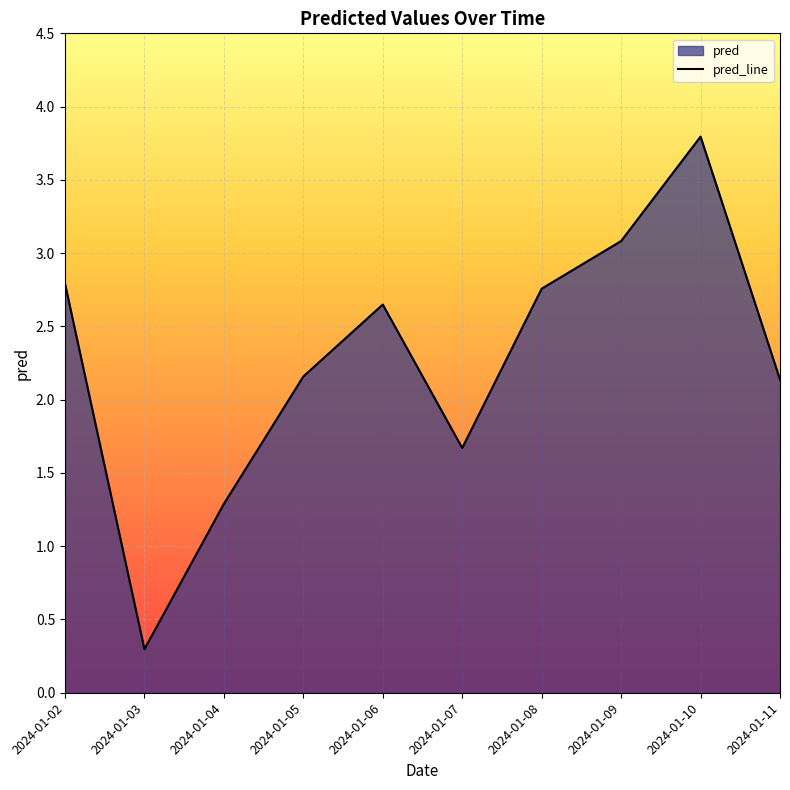

What is the minimum value shown in the chart?

0.3